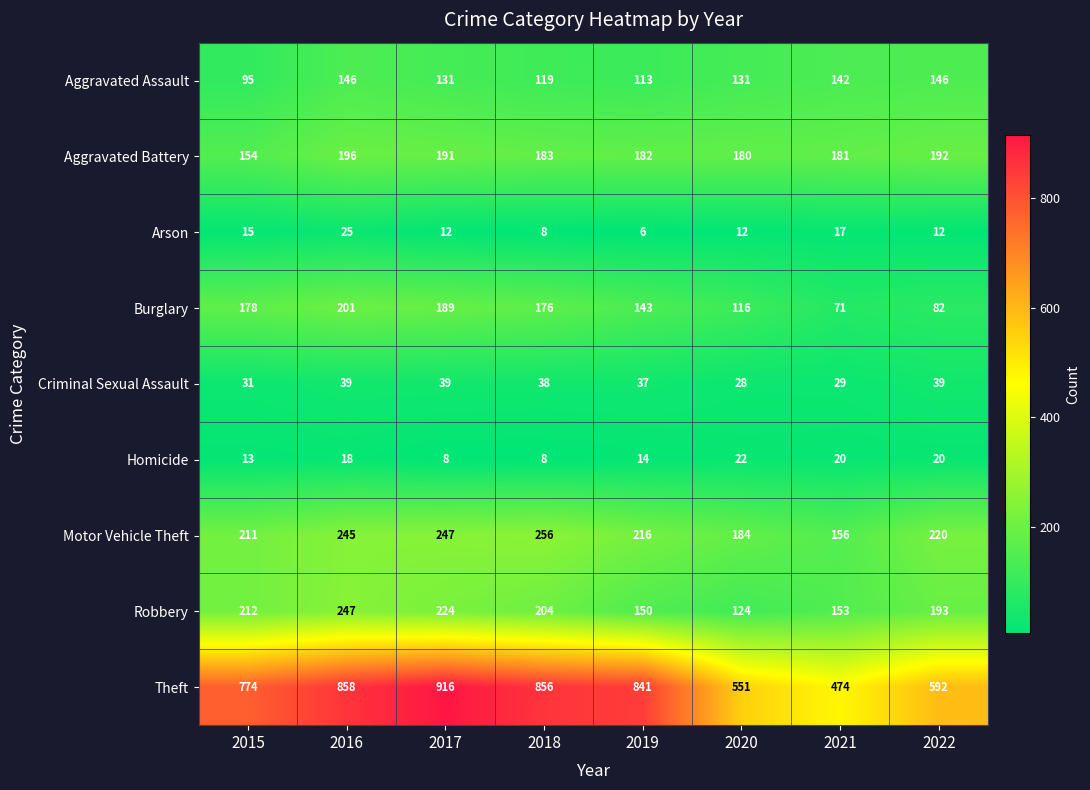

What is the total value across all series at 2020?

1348